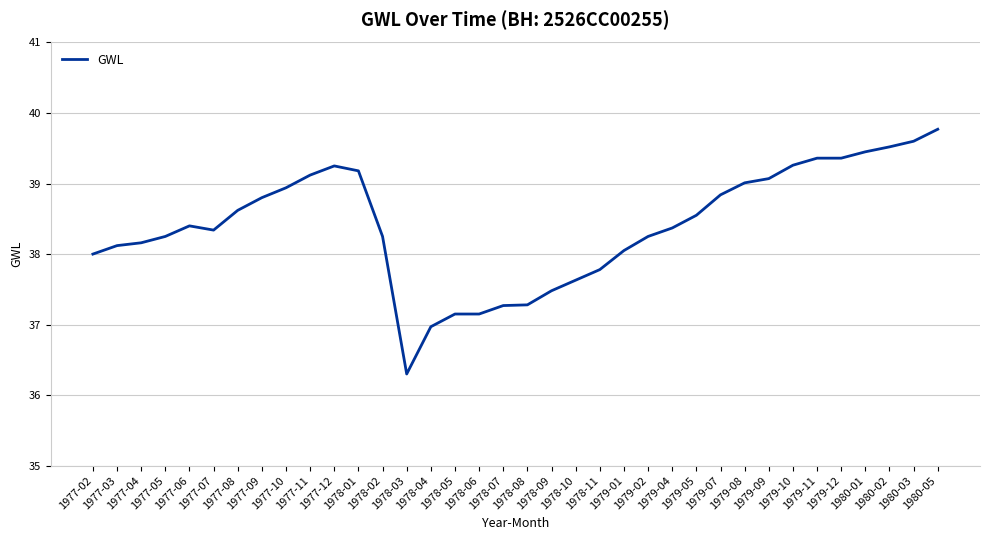

What is the difference between the maximum and minimum values?

3.5